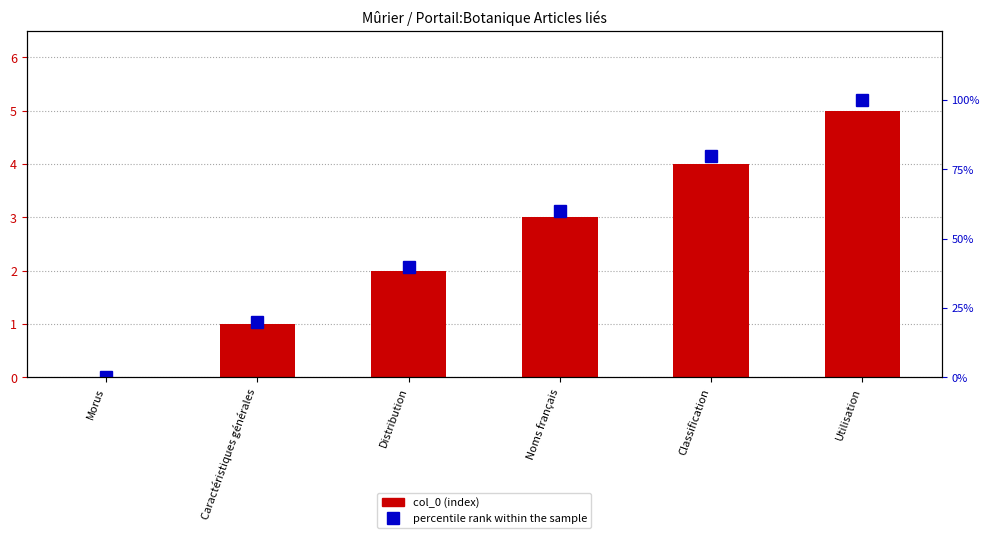

What is the value of the percentile rank within the sample bar at the 3rd from the left?

40